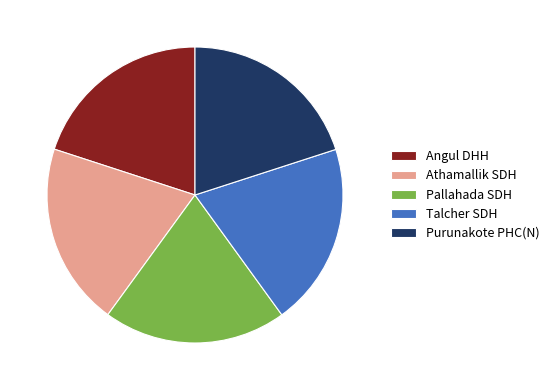

Do Purunakote PHC(N) and Talcher SDH together represent more than half of the pie?

No